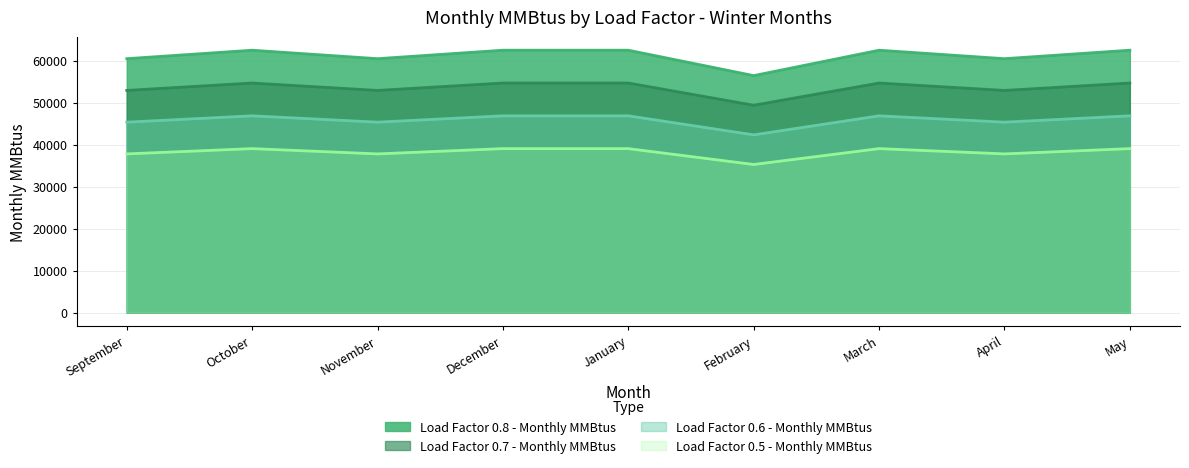

In Load Factor 0.6 - Monthly MMBtus, how many points are higher than both neighbors (excluding endpoints)?

2